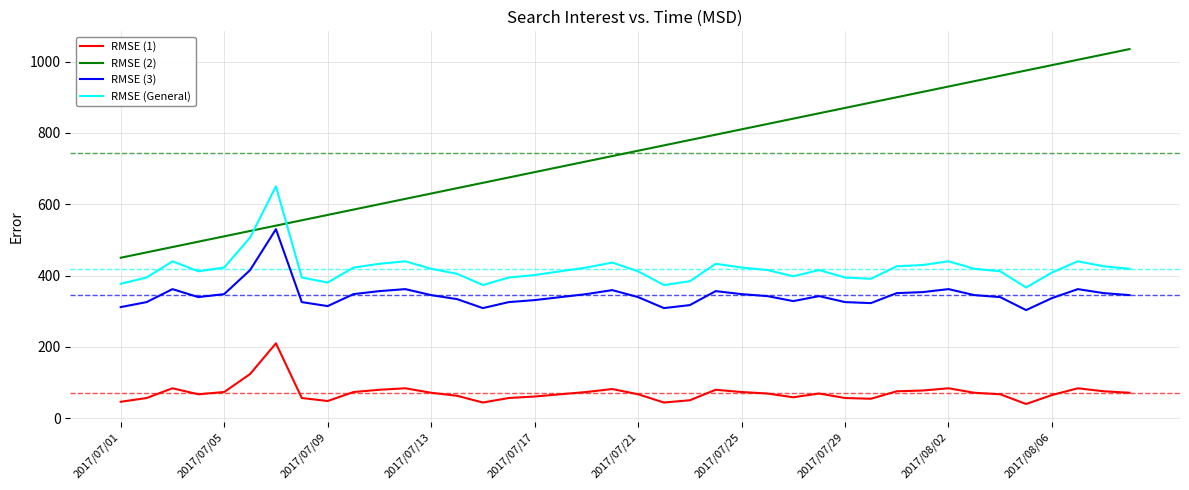

How many categories are shown in the chart?

40